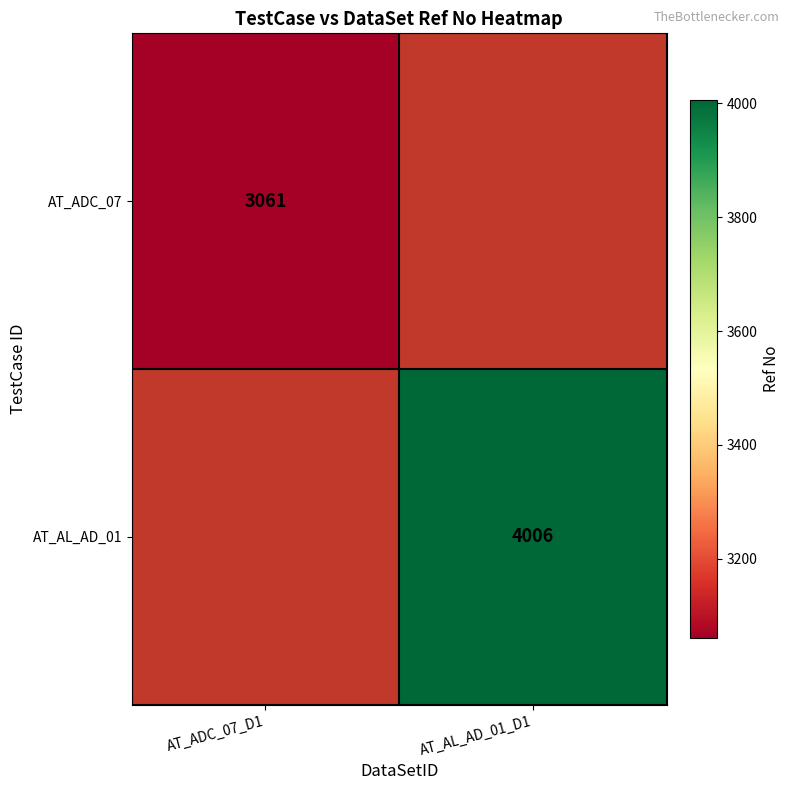

The value of AT_ADC_07 at AT_ADC_07_D1 is 4670. True or false?

False